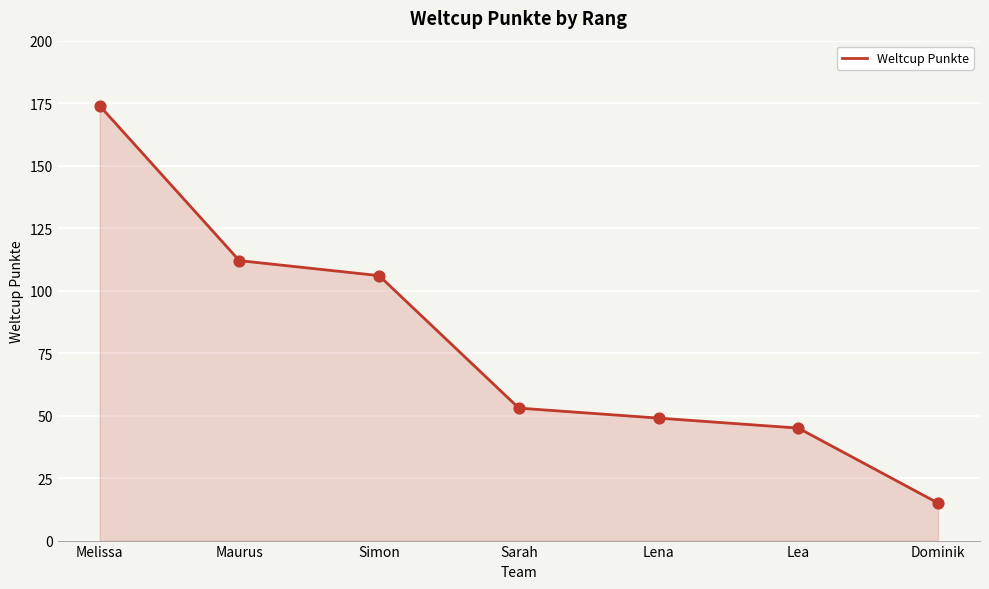

Which has a higher value, Lea or Sarah?

Sarah